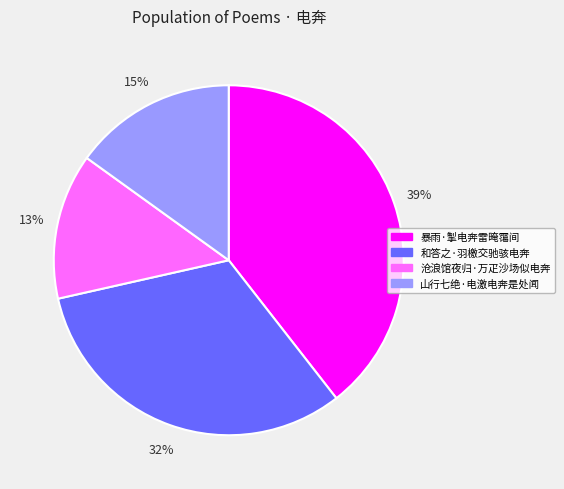

Is 暴雨·掣电奔雷晻霭间 the majority of the pie?

No